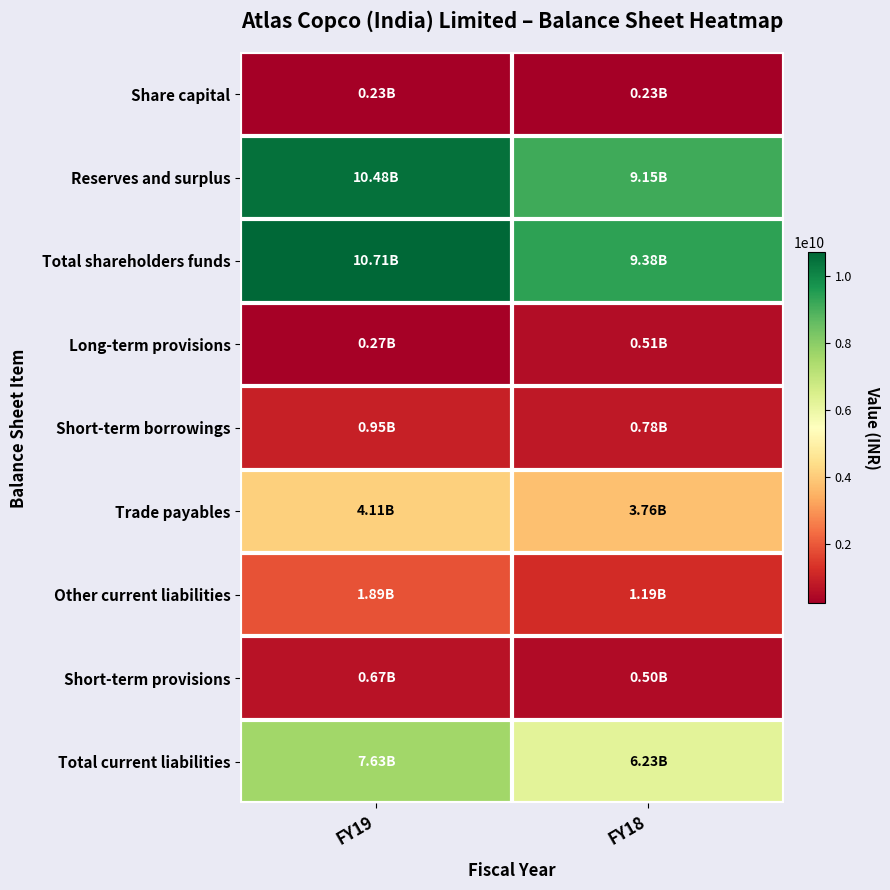

Between FY18 and FY19, which is larger?

FY18